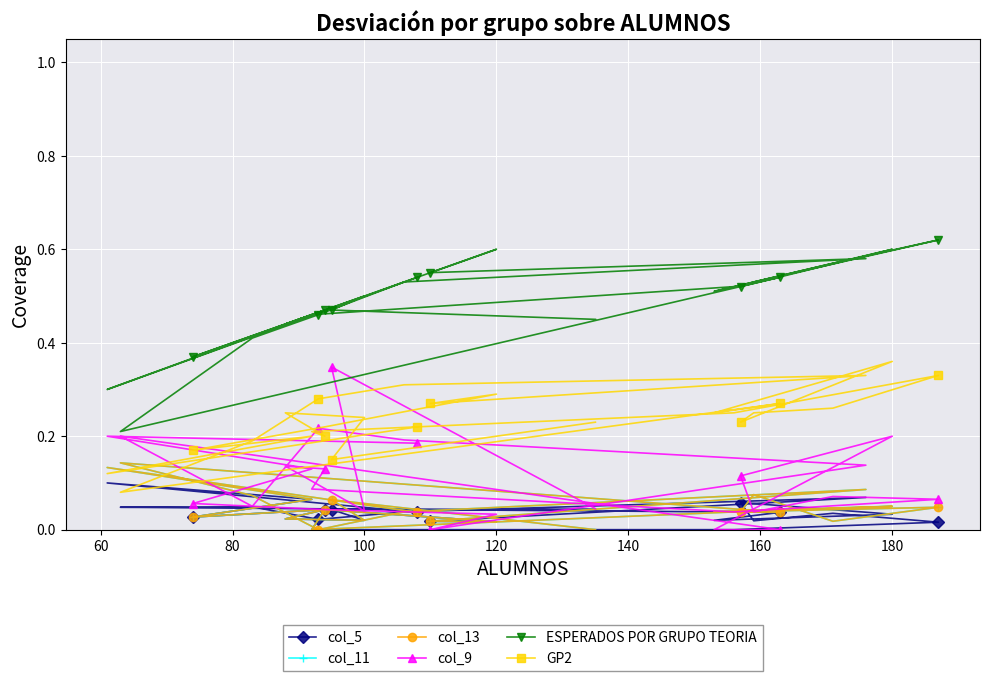

What is the value of the ESPERADOS POR GRUPO TEORIA point at the 18th from the left?

0.6